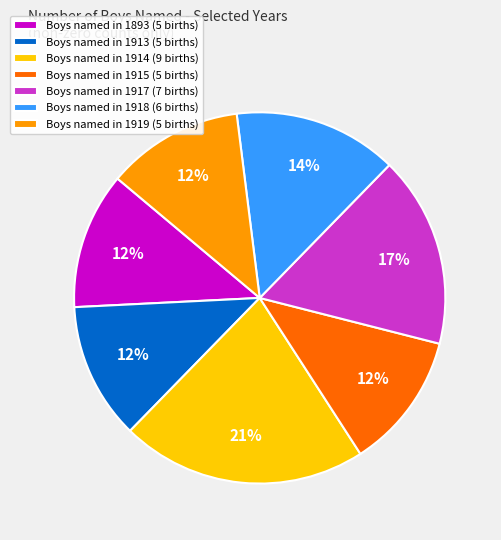

True or false: Boys named in 1919 (5 births) accounts for 12% of the total.

True